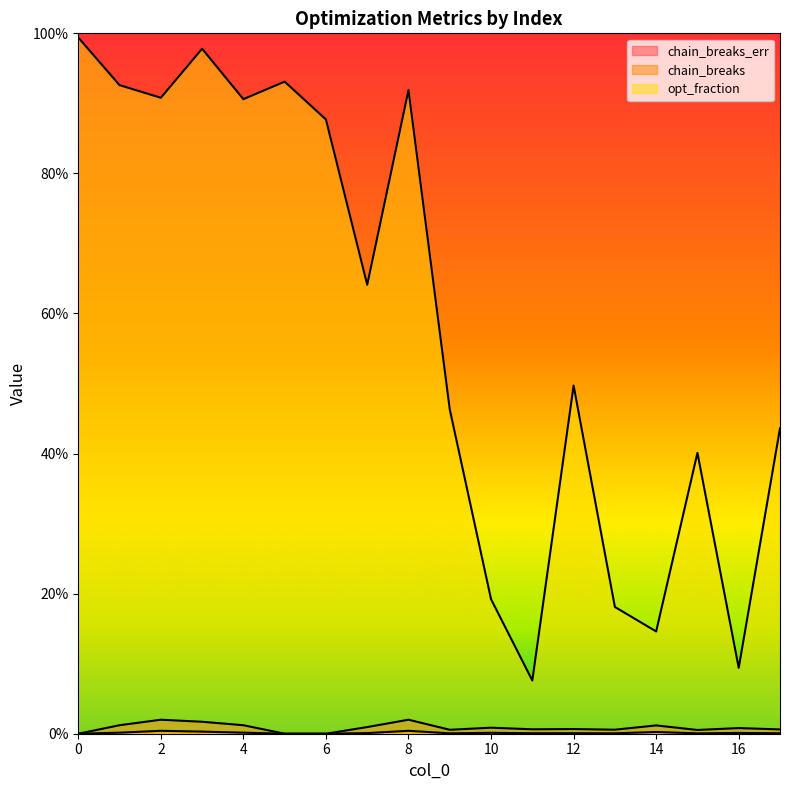

Is it true that opt_fraction equals 0.5 at 9?

True